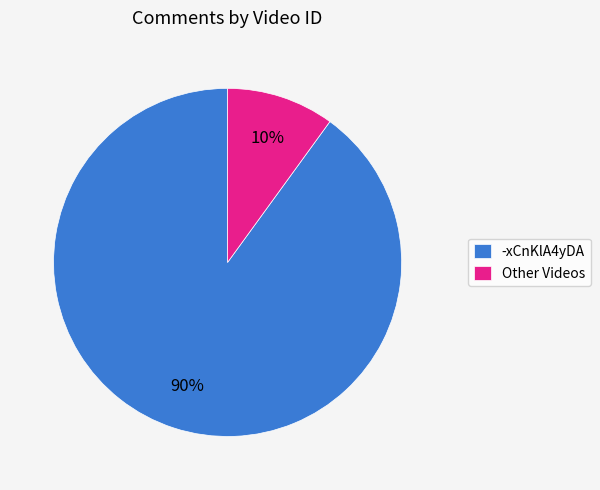

The -xCnKlA4yDA slice represents 55% of the pie. True or false?

False